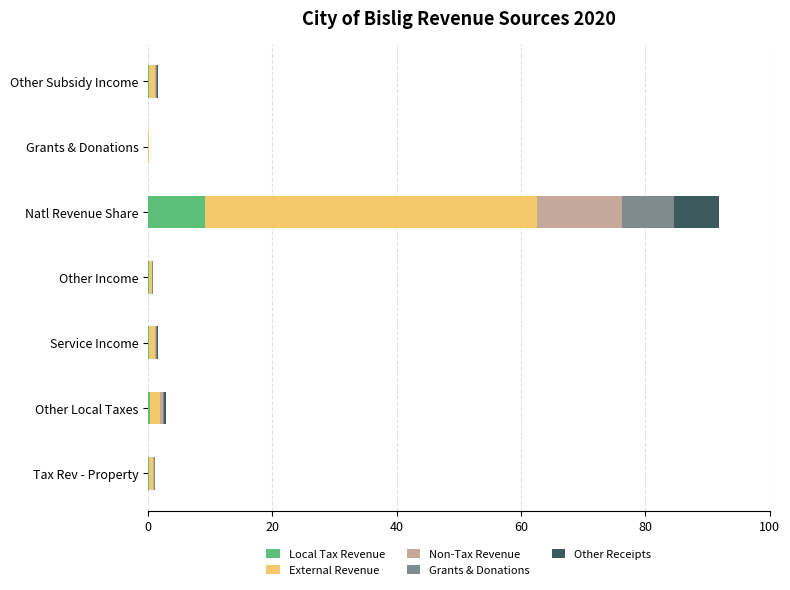

What is the sum of all Local Tax Revenue values?

10.0